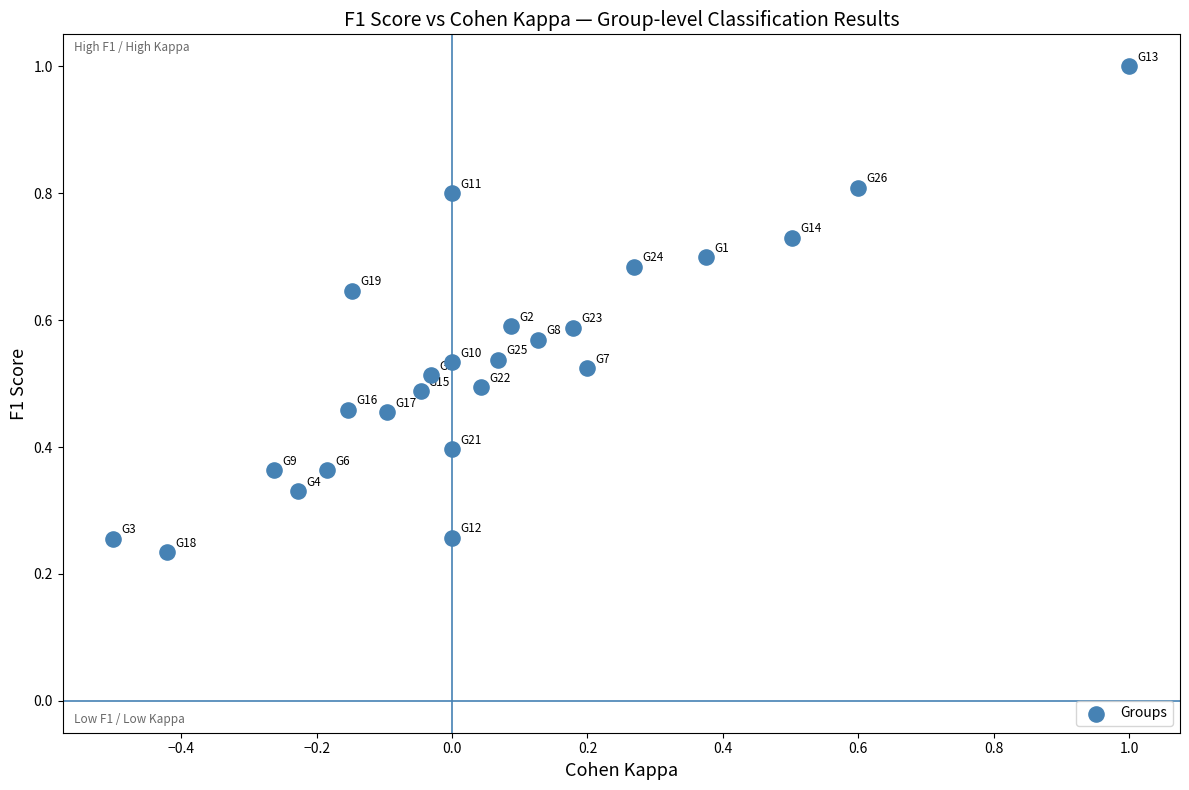

What is the range of Y values (max minus min)?

0.8